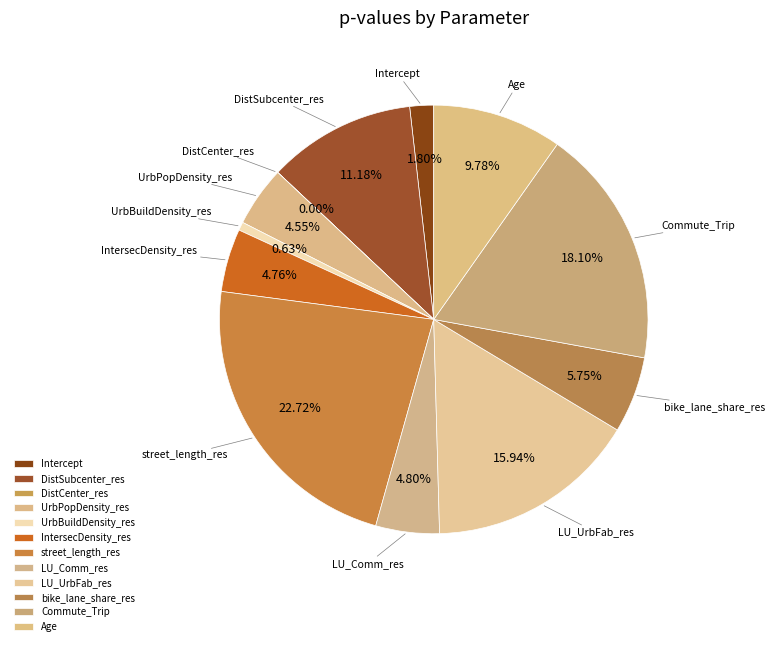

What percentage is NOT represented by LU_UrbFab_res?

84.1%